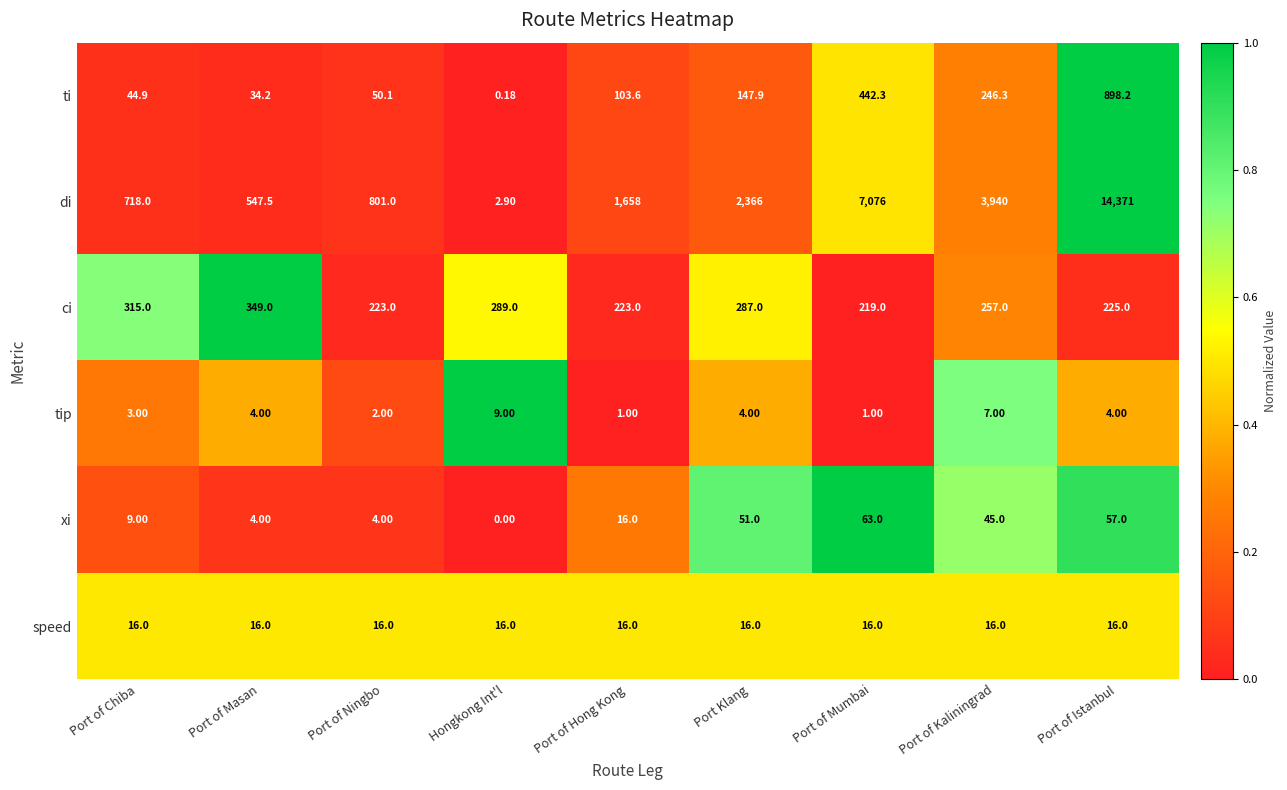

Which series changed the most between Port of Chiba and Port of Hong Kong?

di